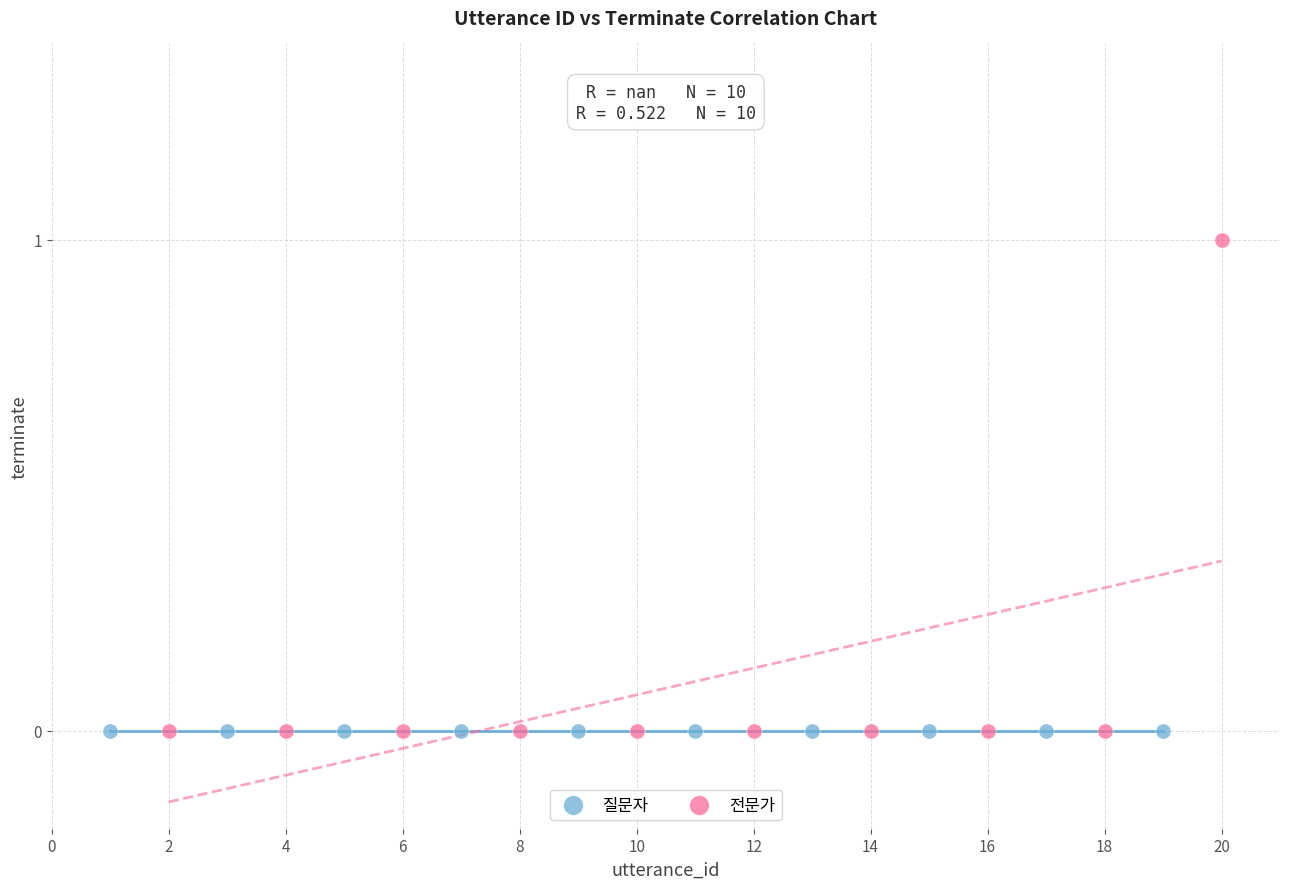

Which series contains the highest Y value?

전문가